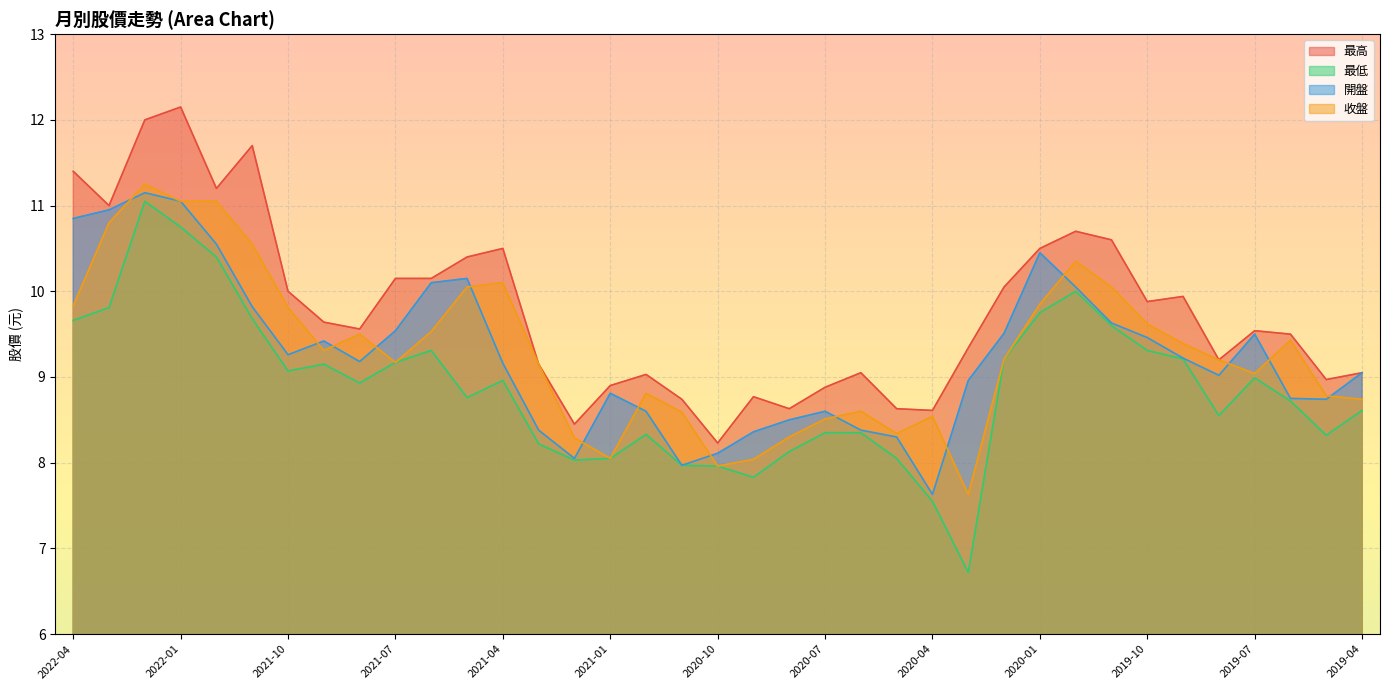

How many values in the 最高 series exceed 9?

27